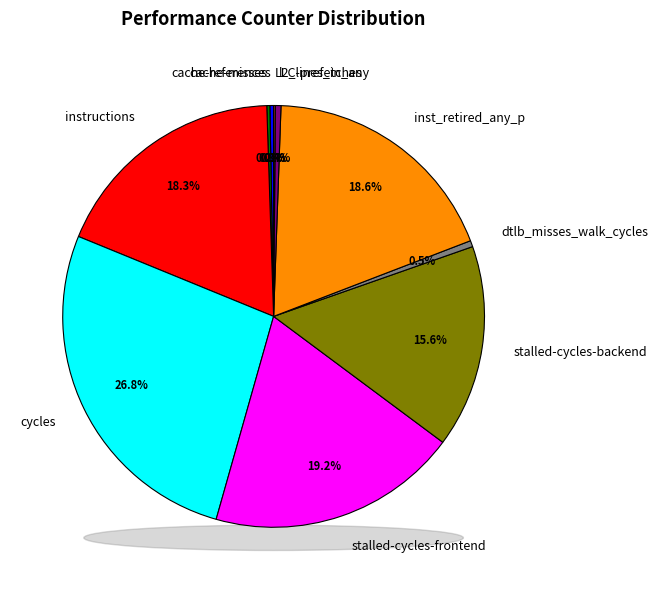

Which slice is the smallest?

LLC-prefetches